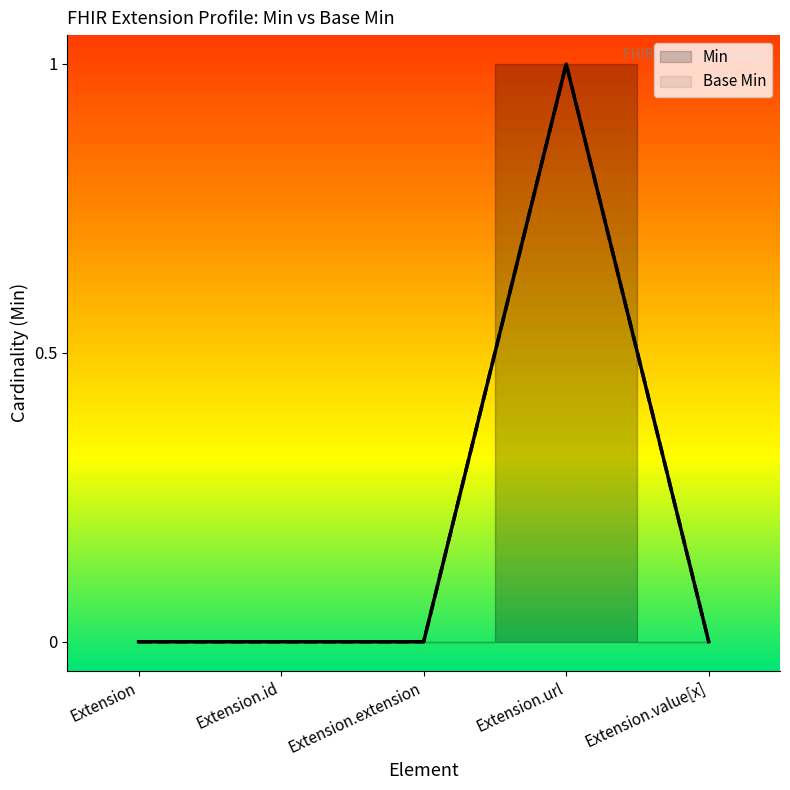

At how many categories does at least one series exceed 0?

1